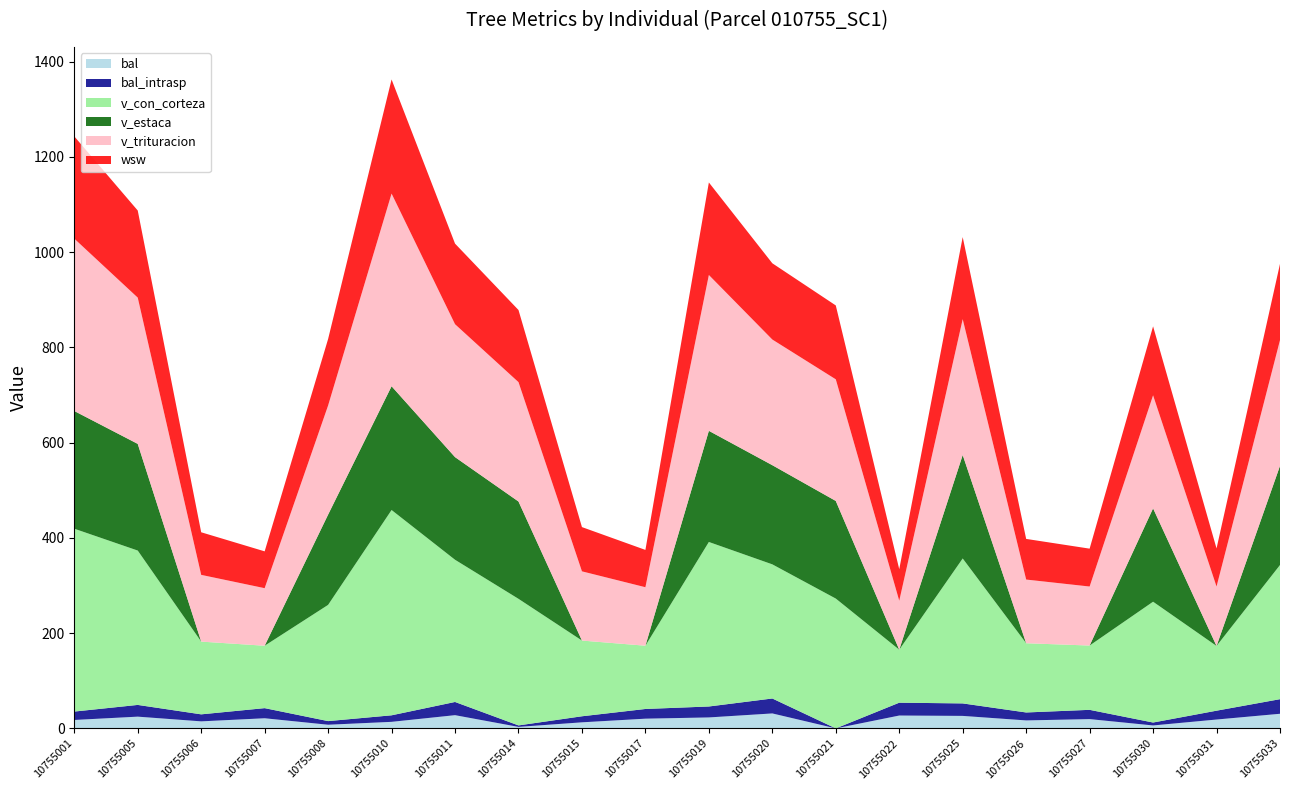

Reading left to right, list all the values displayed in this chart.

bal: 17.7	24.6	14.7	21.3	7.6	13.7	27.7	3.1	12.7	20.4	23.0	31.4	0.0	27.0	26.2	16.7	19.5	6.2	18.6	30.7
bal_intrasp: 17.7	24.6	14.7	21.3	7.6	13.7	27.7	3.1	12.7	20.4	23.0	31.4	0.0	27.0	26.2	16.7	19.5	6.2	18.6	30.7
v_con_corteza: 384.0	324.2	152.8	131.0	244.1	431.1	298.6	265.8	159.0	132.9	345.5	281.7	272.6	111.3	304.4	145.4	135.0	253.7	135.9	281.7
v_estaca: 247.2	224.0	0.0	0.0	189.6	259.9	215.6	204.4	0.0	0.0	233.4	208.3	205.0	0.0	217.3	0.0	0.0	196.1	0.0	208.3
v_trituracion: 362.0	307.2	140.1	120.9	229.2	404.6	279.1	250.7	145.3	122.8	327.3	263.9	255.4	102.8	285.3	133.7	123.9	237.4	124.8	264.0
wsw: 214.8	182.9	89.5	77.3	139.7	239.7	169.3	151.5	92.9	78.4	194.3	160.1	155.1	66.2	172.3	85.4	79.6	144.9	80.0	160.2